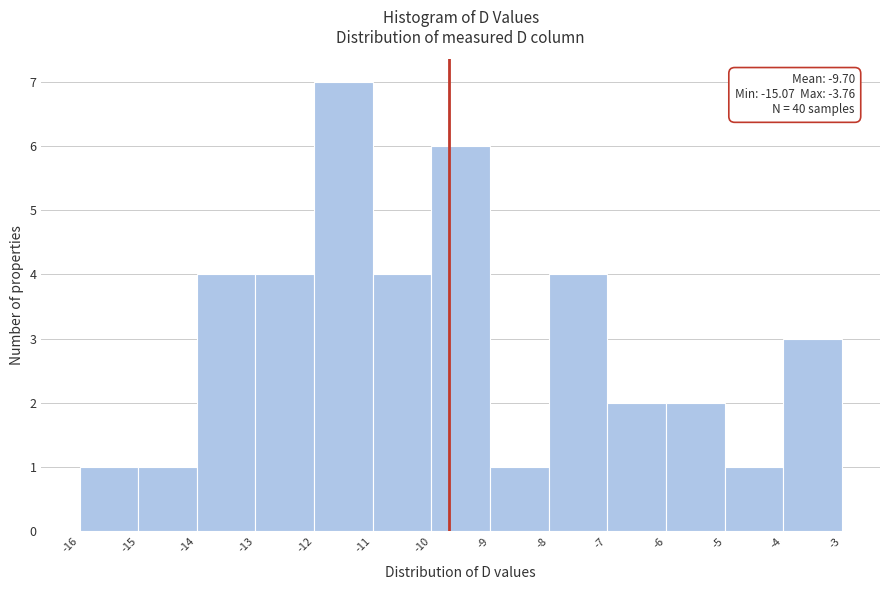

Over which range of the x-axis is the bar tallest?

-12 to -11